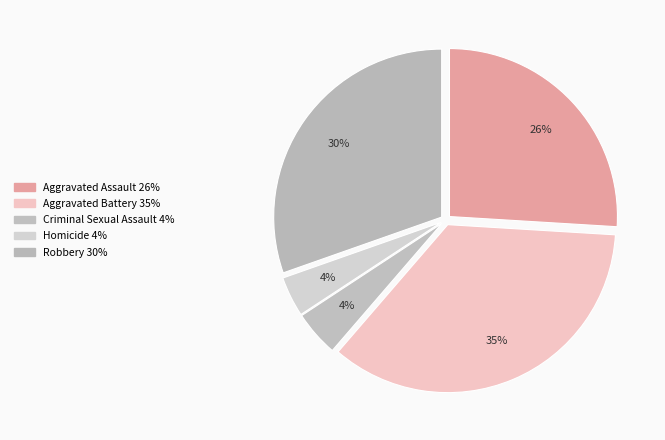

How many segments does this pie chart have?

5